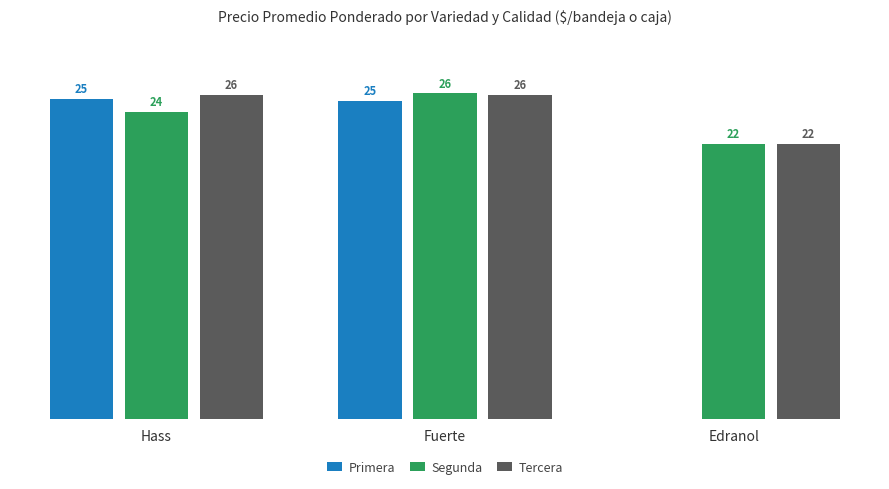

What are all the series names shown in the legend?

Primera, Segunda, Tercera